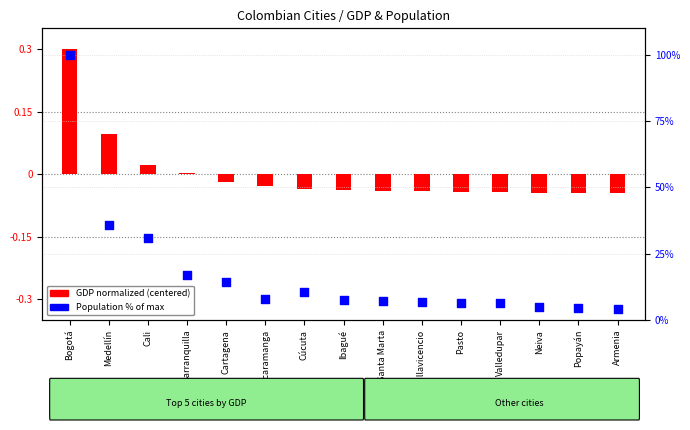

What is the change in value from Cúcuta to Ibagué?

-3.2